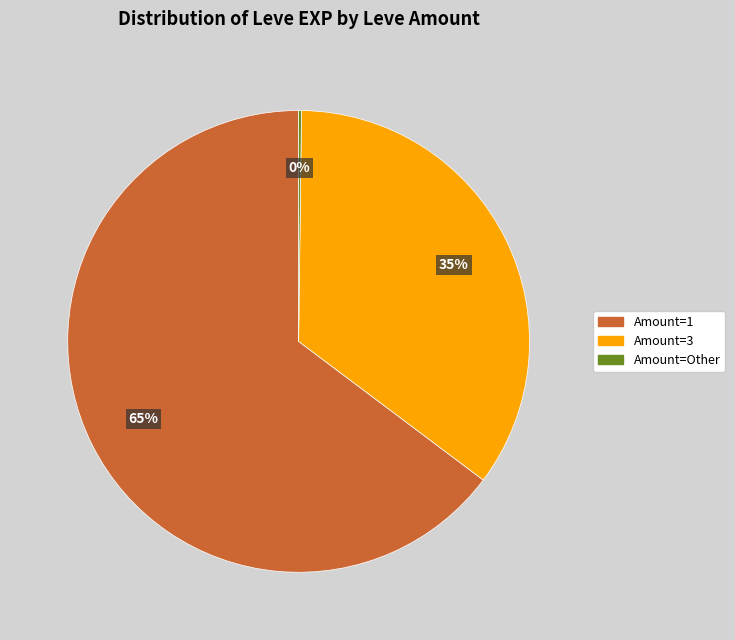

Does any single category account for the majority?

Yes